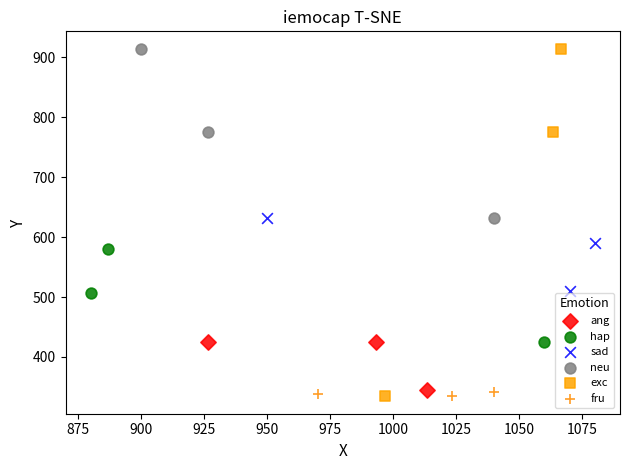

Which series has the widest spread of Y values?

exc